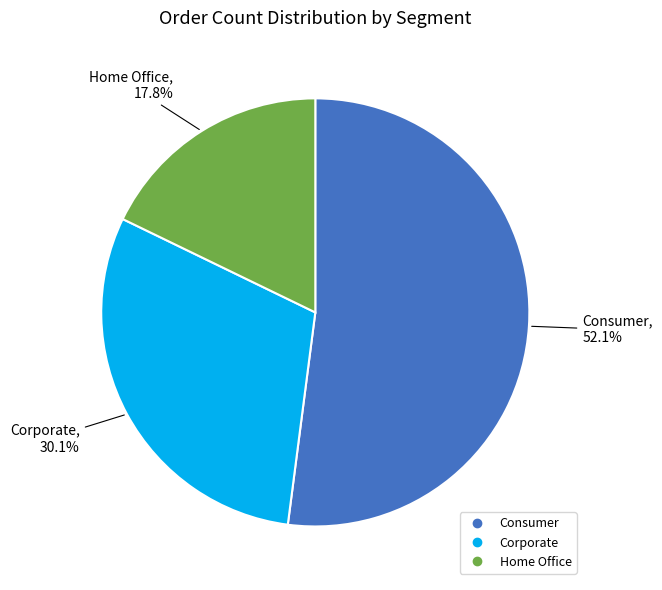

Does Consumer account for over 50% of the chart?

Yes